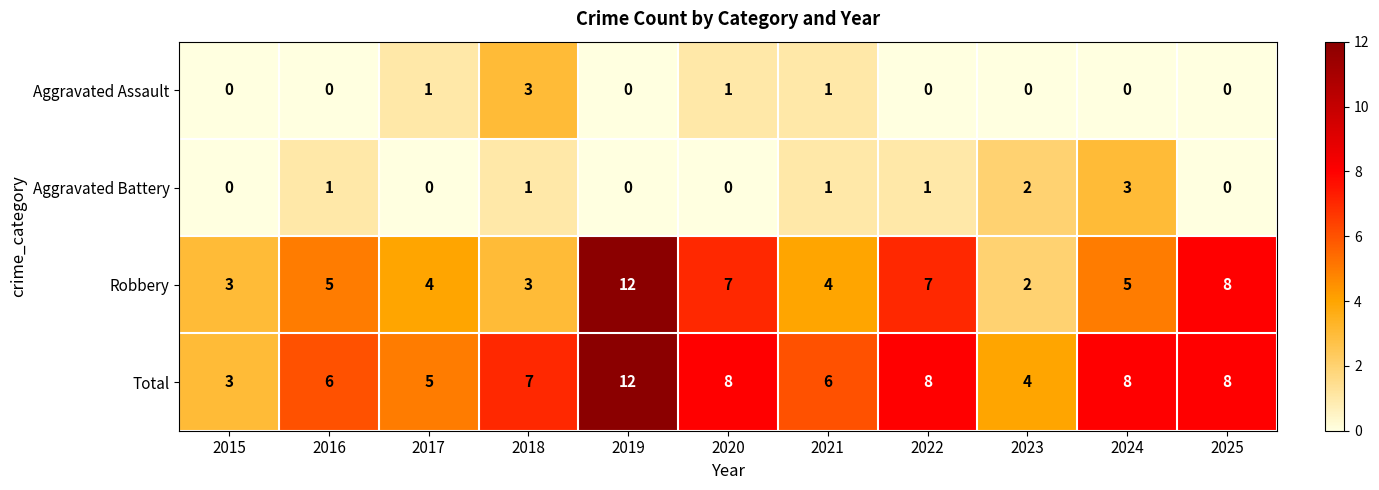

What is the sum of all Robbery values?

60